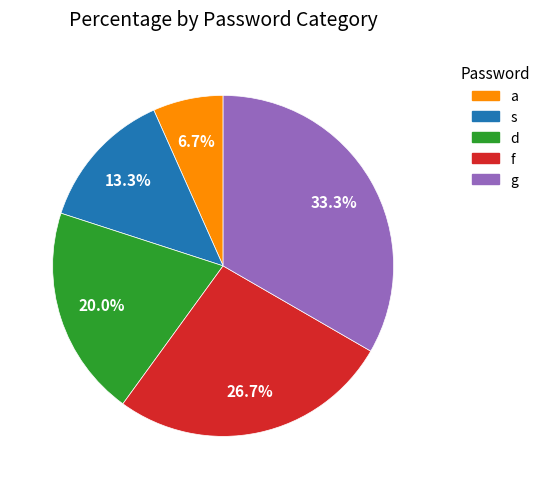

To the nearest percent, what is the difference between the largest and smallest slice percentages?

27%